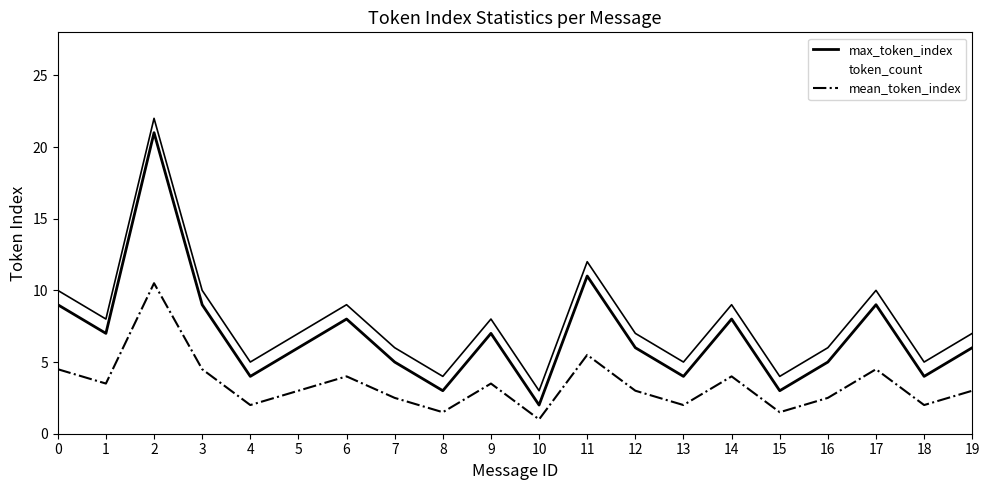

Which series has the largest range (max minus min)?

max_token_index